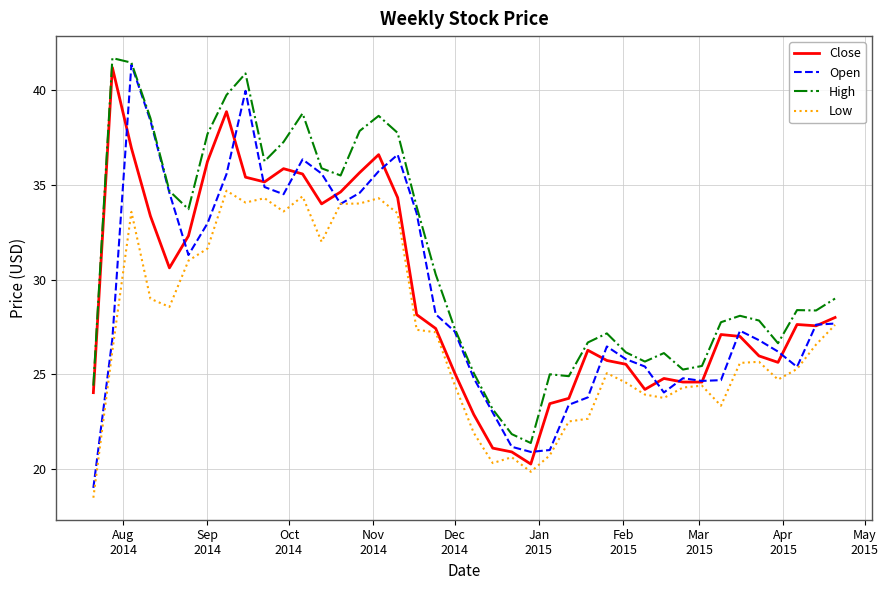

True or false: High and Low intersect in this chart.

False